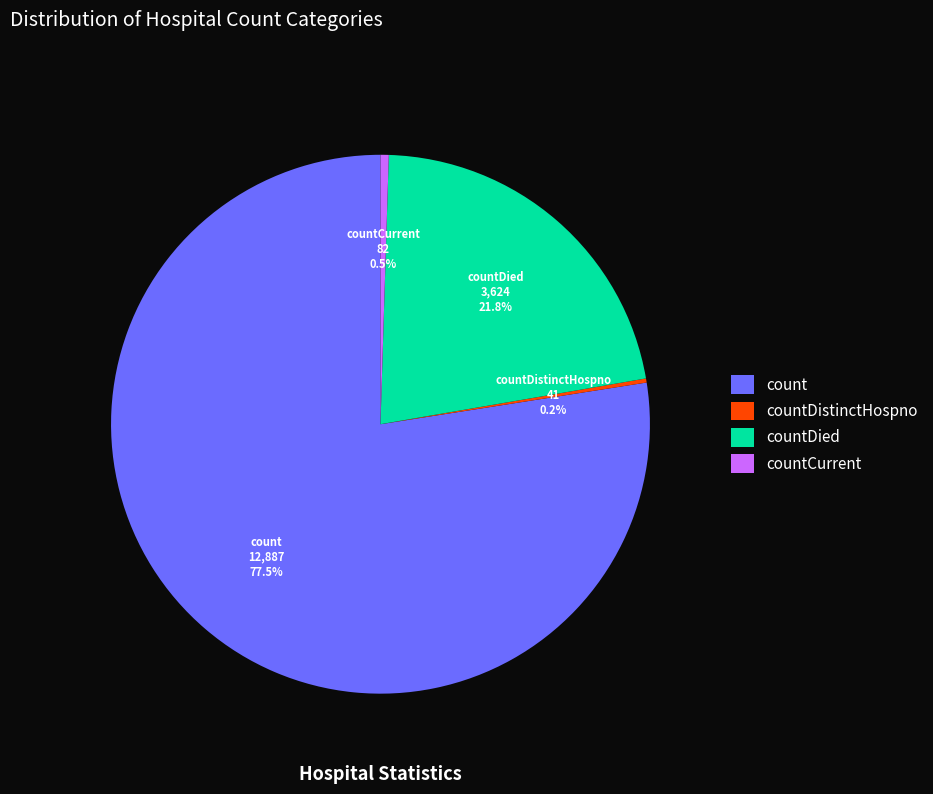

What is the total percentage of count and countCurrent?

78.0%